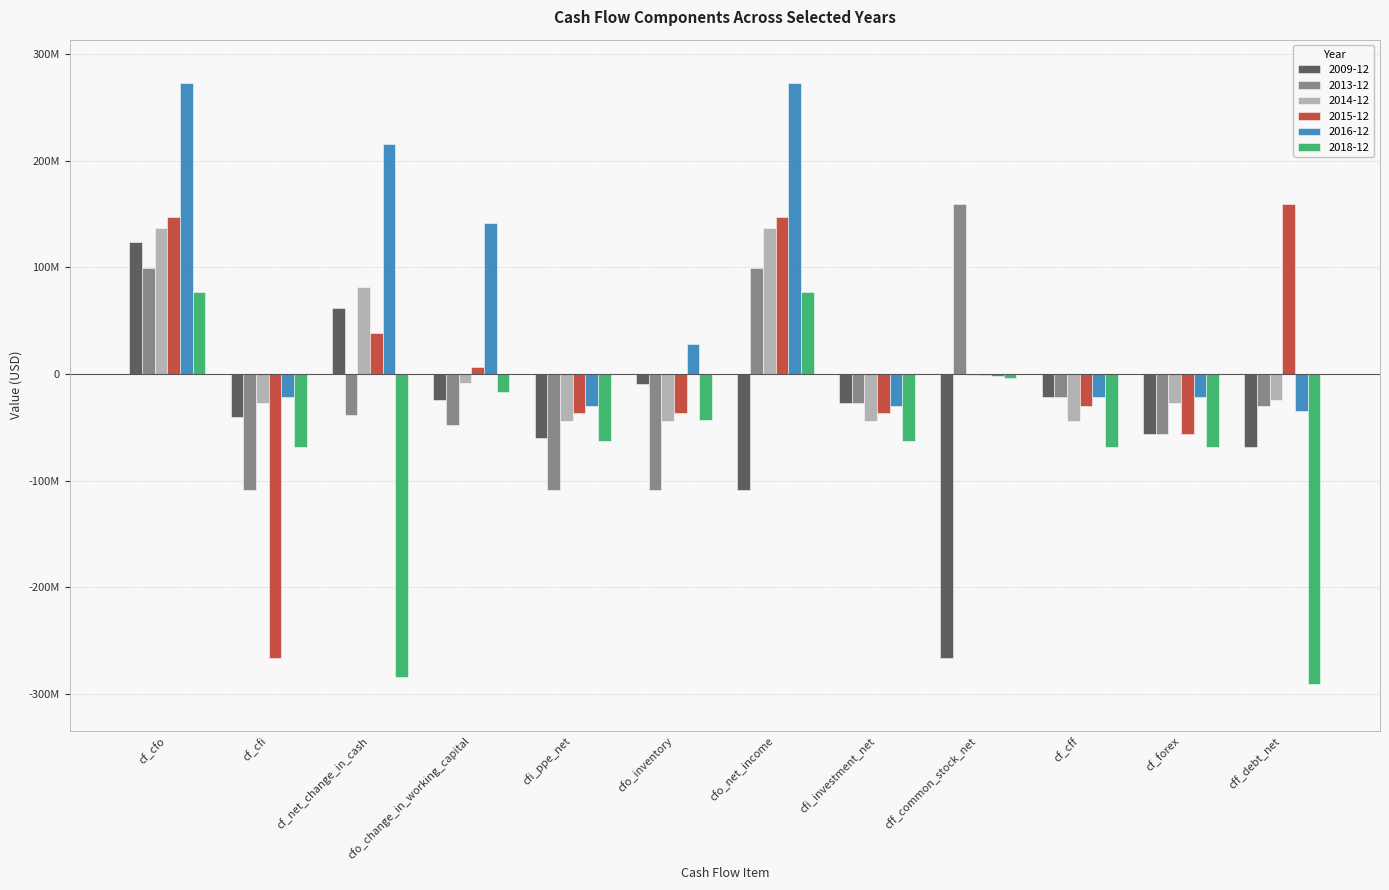

Which series changed the most between cf_cfo and cf_net_change_in_cash?

2018-12